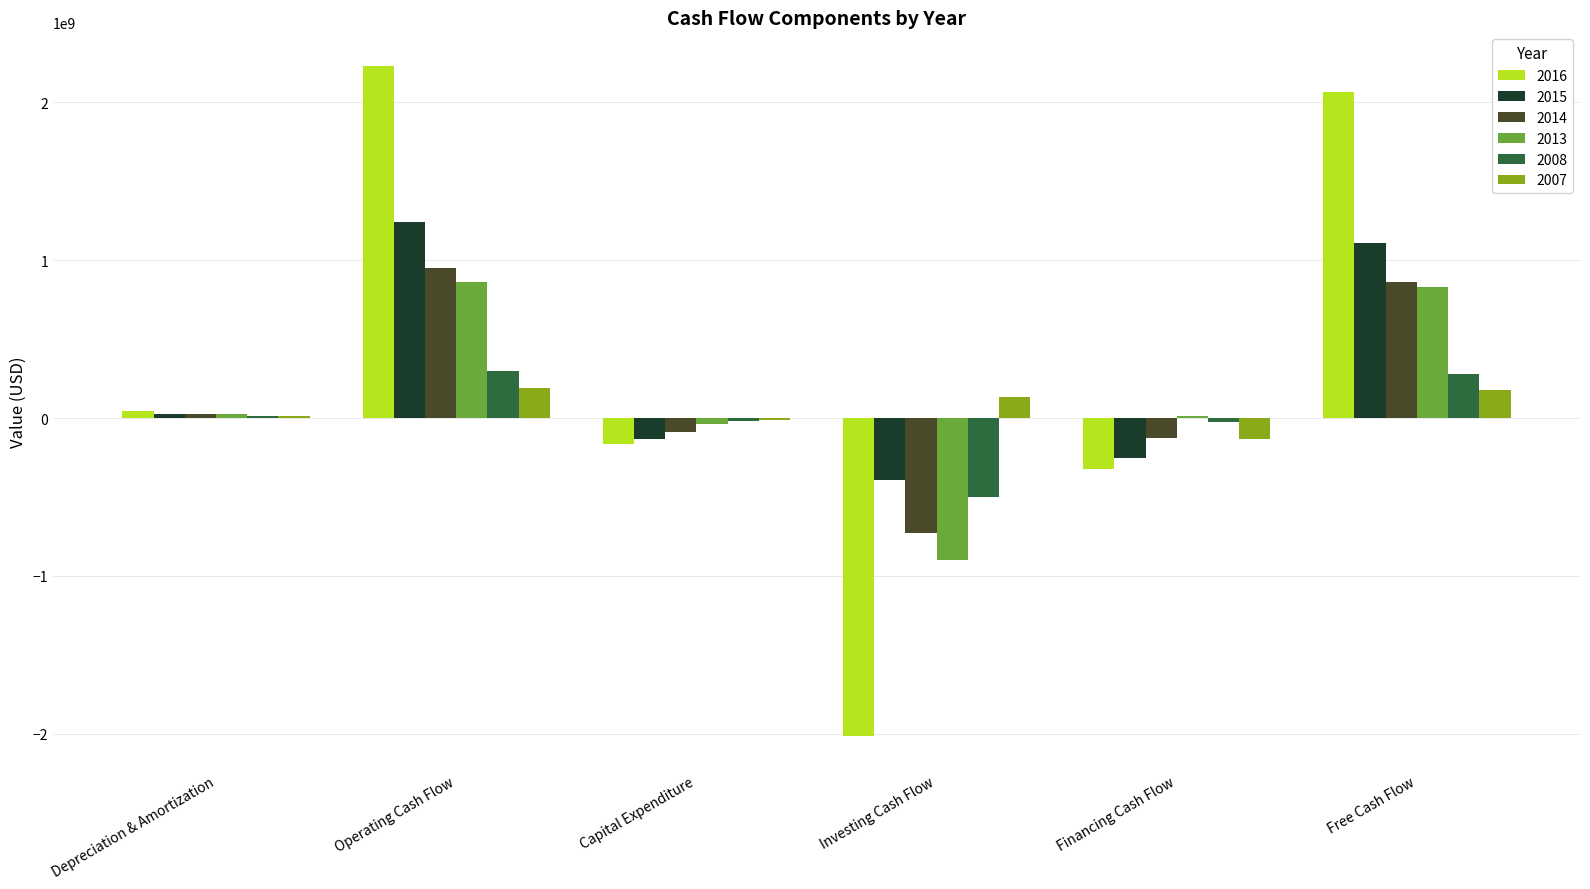

How many groups of bars are there?

6